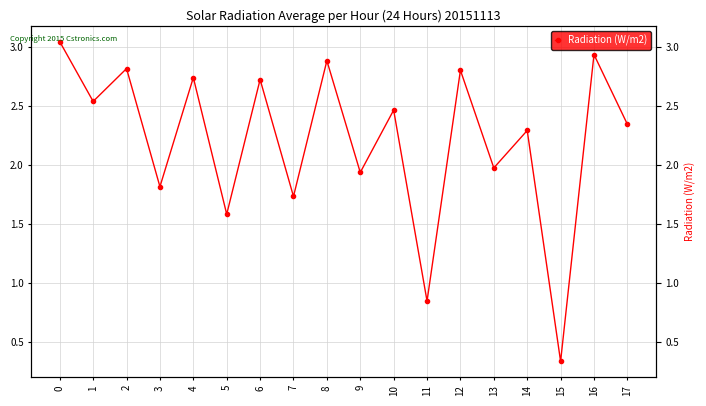

What is the value of the 11th point from the left?

2.5